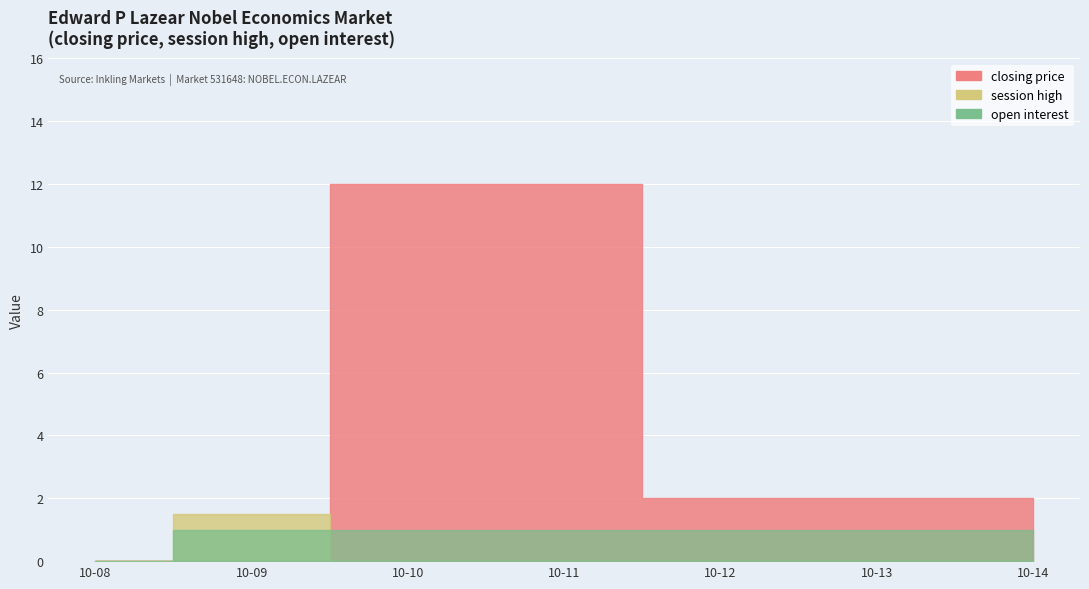

Which series has the widest spread of values?

closing price